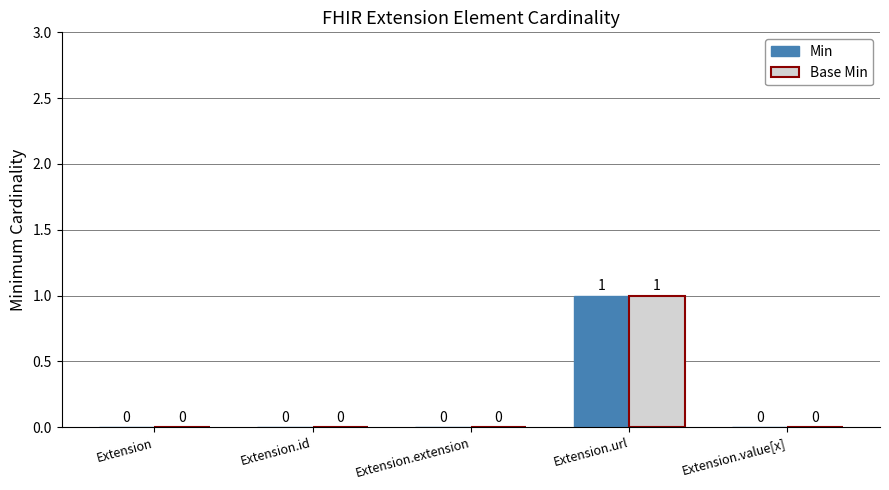

Reading left to right, what are all the values shown in this chart?

Min: Extension=0	Extension.id=0	Extension.extension=0	Extension.url=1	Extension.value[x]=0
Base Min: Extension=0	Extension.id=0	Extension.extension=0	Extension.url=1	Extension.value[x]=0